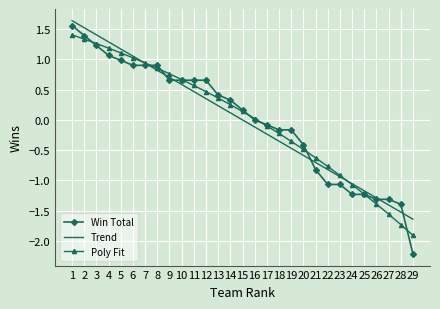

How many distinct data groups are displayed?

3